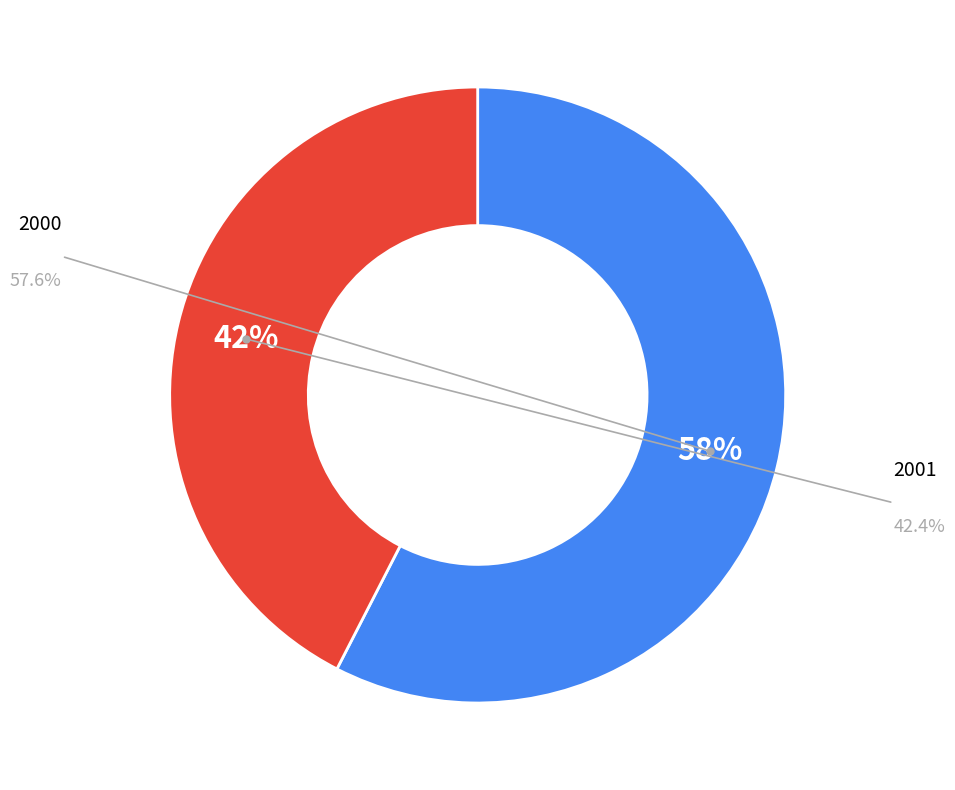

To the nearest percent, what is the average slice percentage?

50%